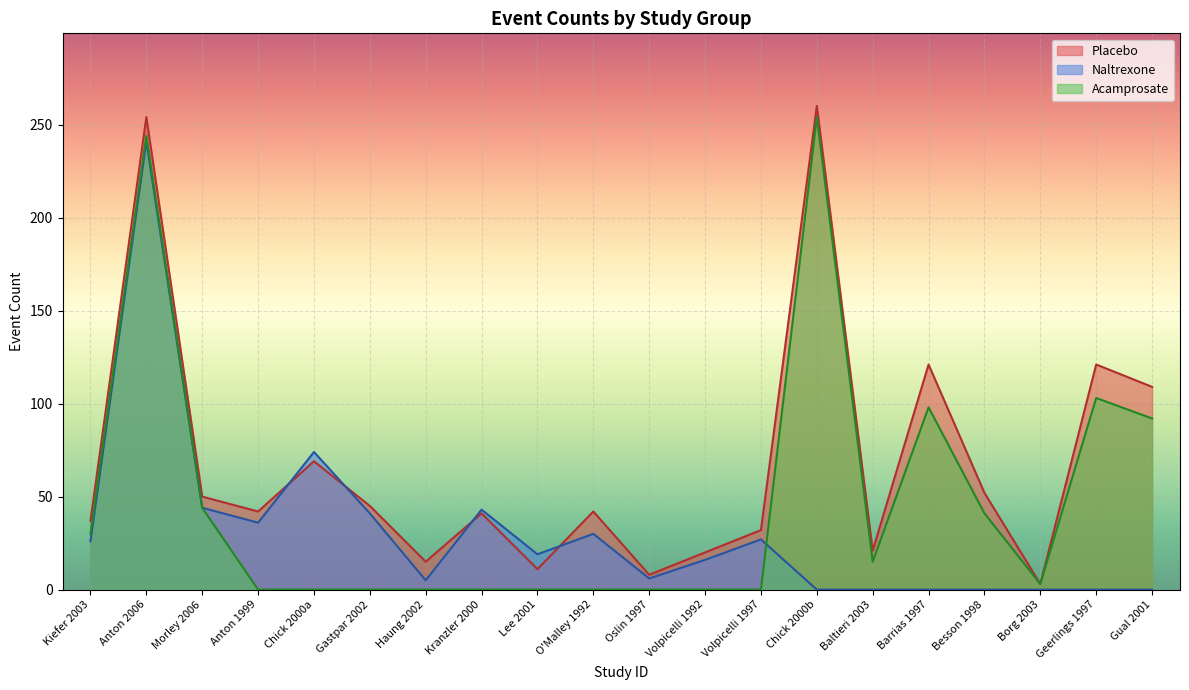

What is the average value of the Naltrexone Total series?

30